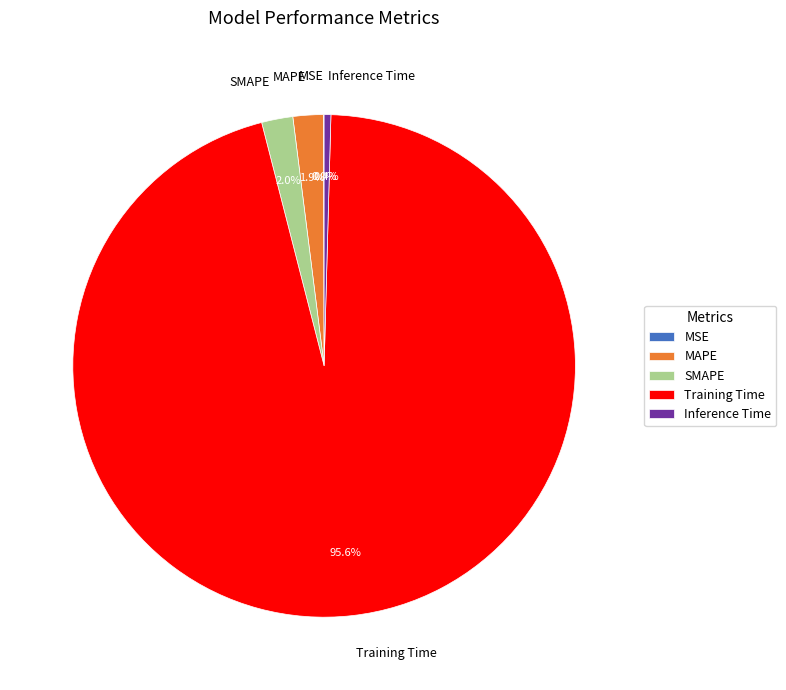

Which category has the biggest portion of the pie?

Training Time